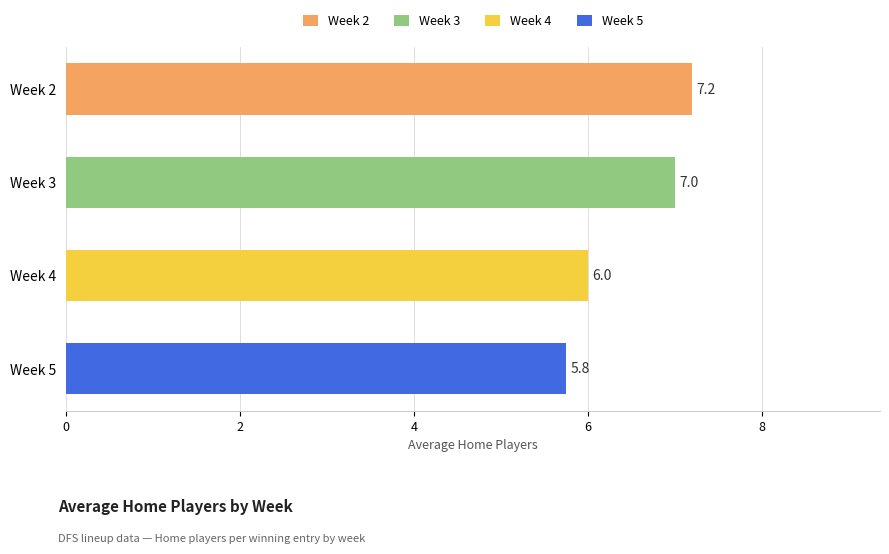

Rank the categories by value from highest to lowest.

Week 2, Week 3, Week 4, Week 5